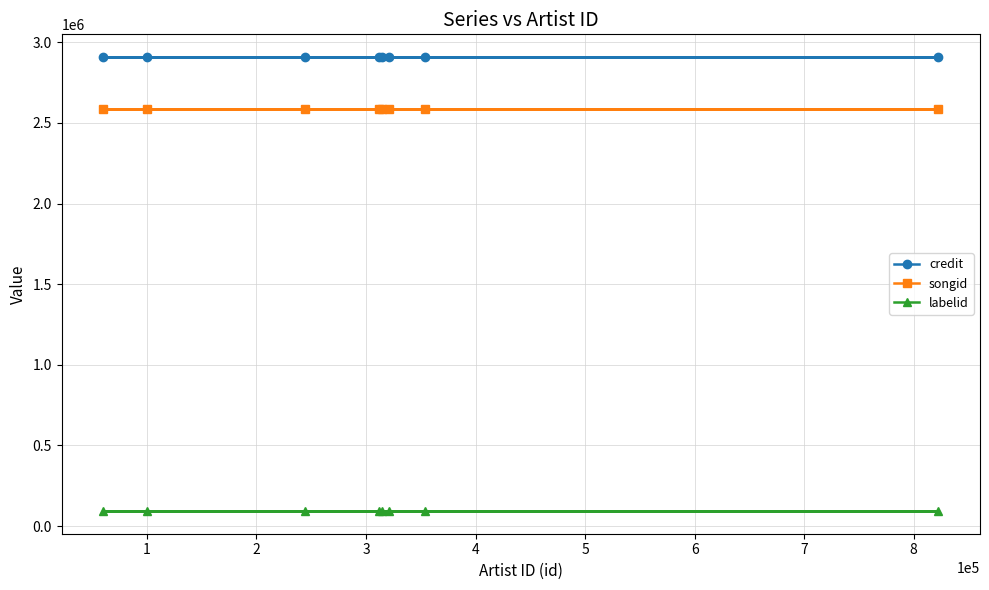

Reading right to left, transcribe all the data shown in this chart.

credit: 2908935	2908935	2908935	2908935	2908935	2908935	2908935	2908935
songid: 2583582	2583582	2583582	2583582	2583582	2583582	2583582	2583582
labelid: 93006	93006	93006	93006	93006	93006	93006	93006